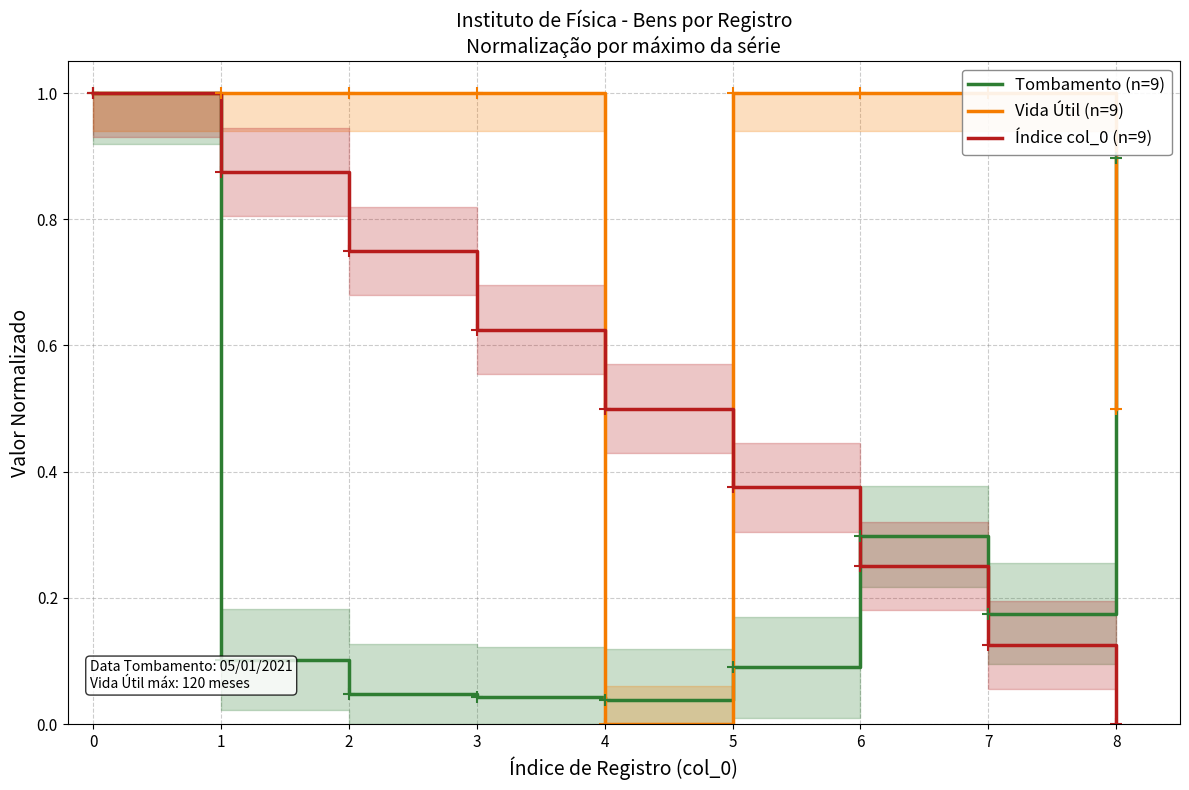

How many lines are shown in the chart?

3